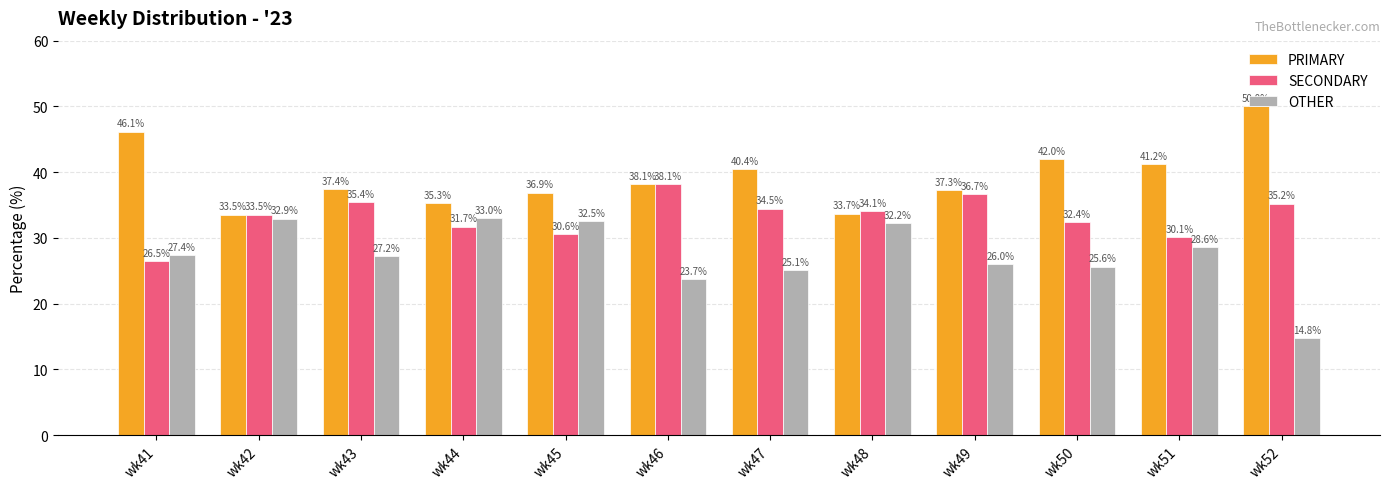

The SECONDARY series shows 11.3 at wk49. True or false?

False